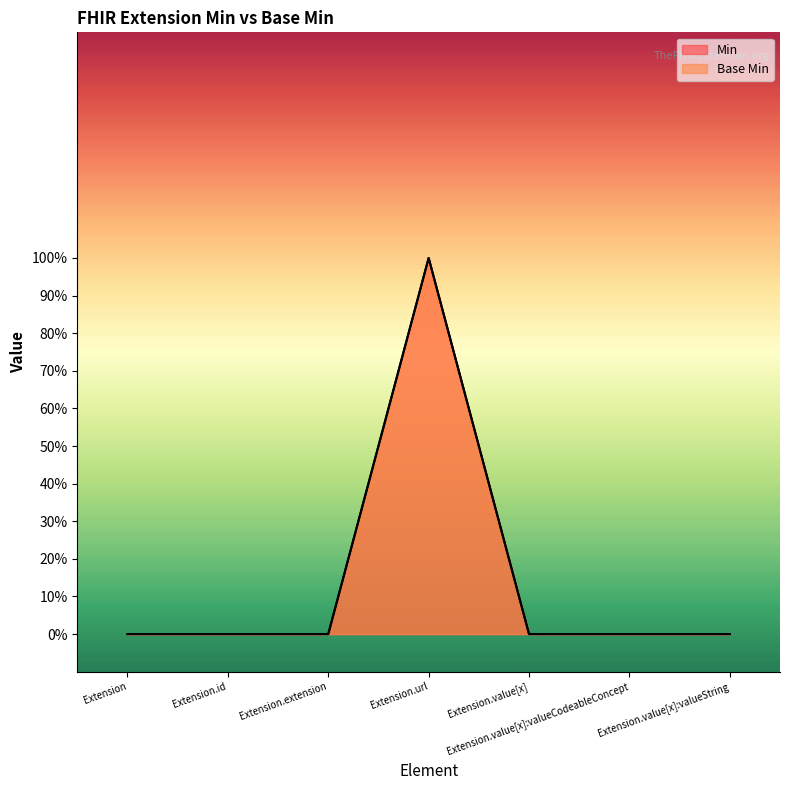

Reading left to right, list all the values displayed in this chart.

Min: Extension=0	Extension.id=0	Extension.extension=0	Extension.url=1	Extension.value[x]=0	Extension.value[x]:valueCodeableConcept=0	Extension.value[x]:valueString=0
Base Min: Extension=0	Extension.id=0	Extension.extension=0	Extension.url=1	Extension.value[x]=0	Extension.value[x]:valueCodeableConcept=0	Extension.value[x]:valueString=0